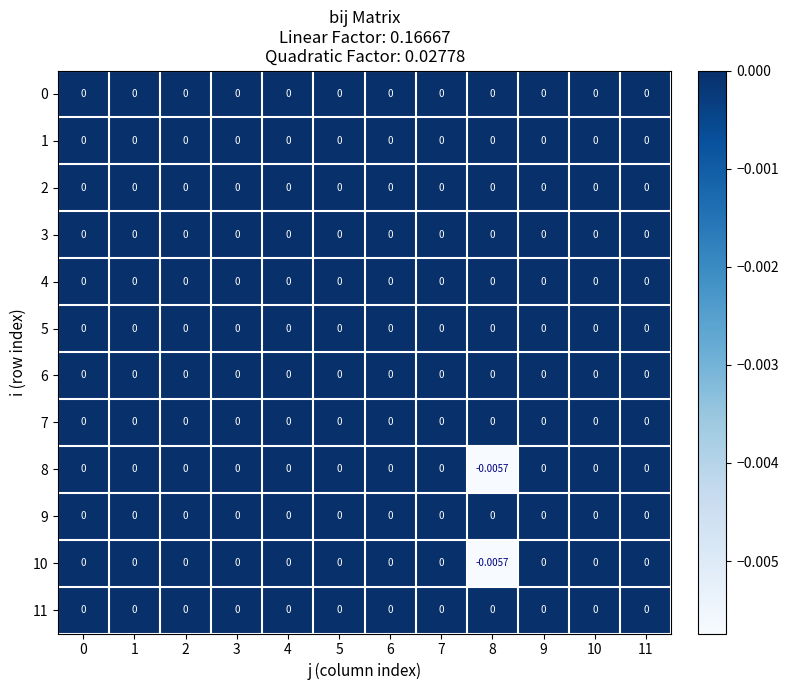

Between 1 and 4, which is larger?

1